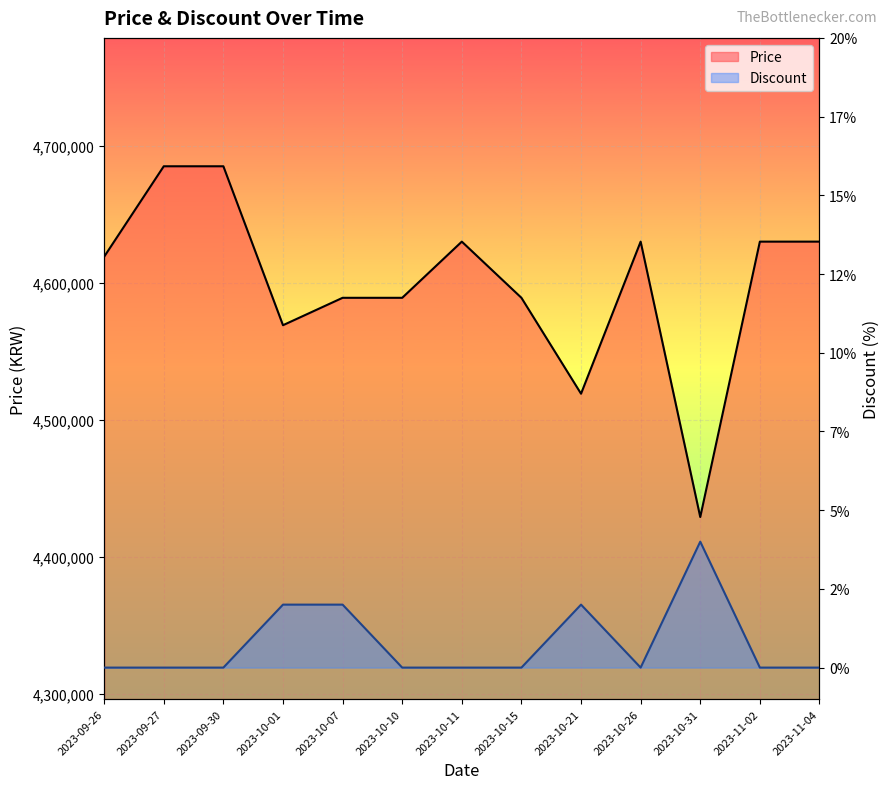

What is the total value across all series at 2023-10-15?

4589000